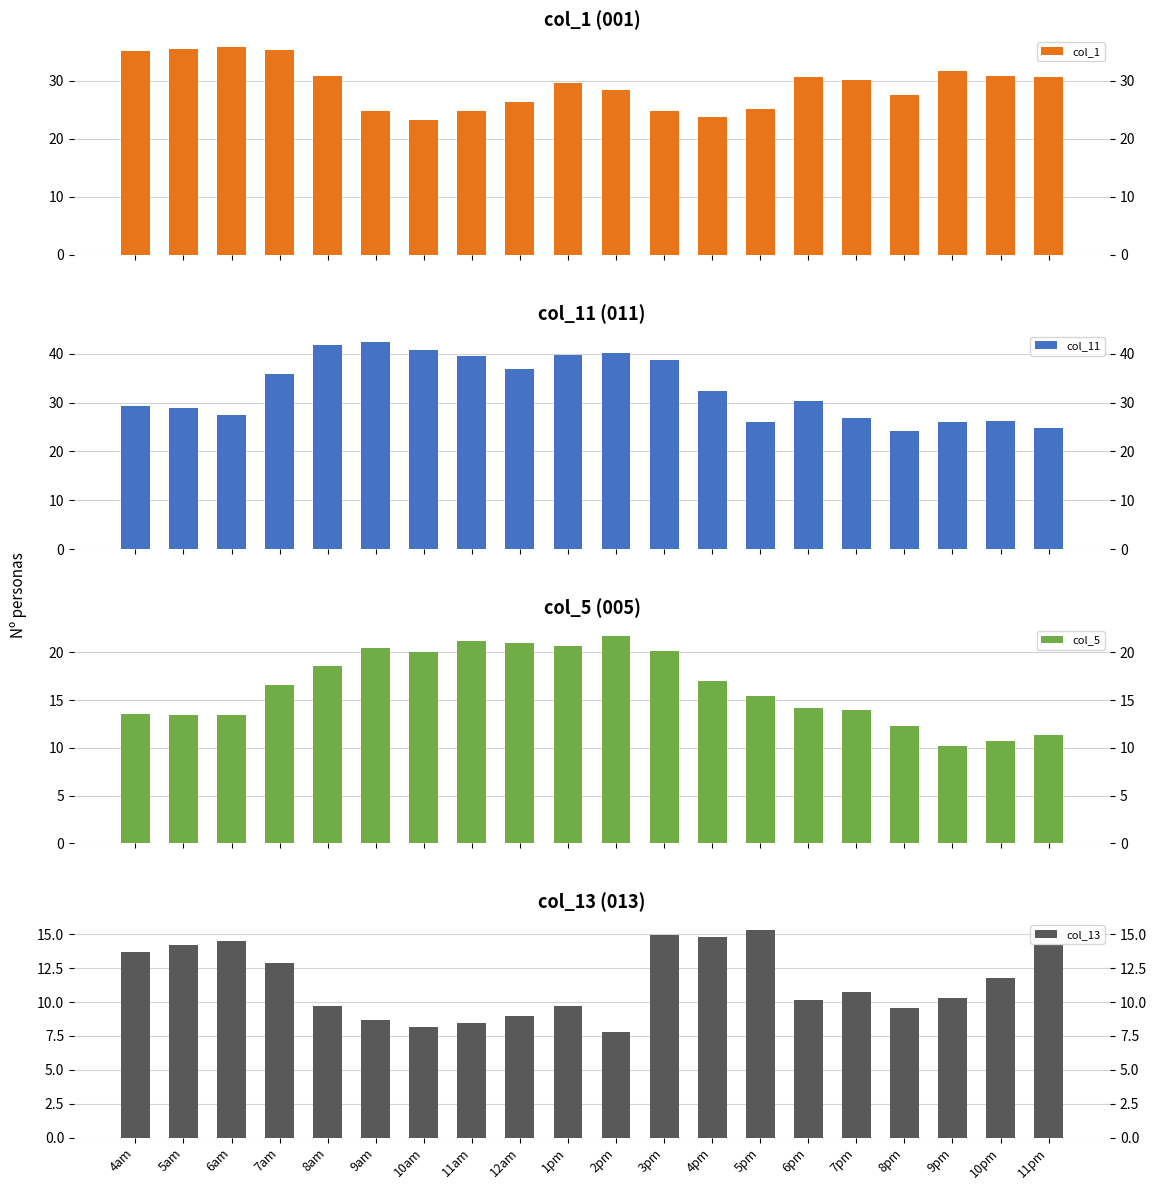

List the series in order of their peak value, highest first.

col_11, col_1, col_5, col_13